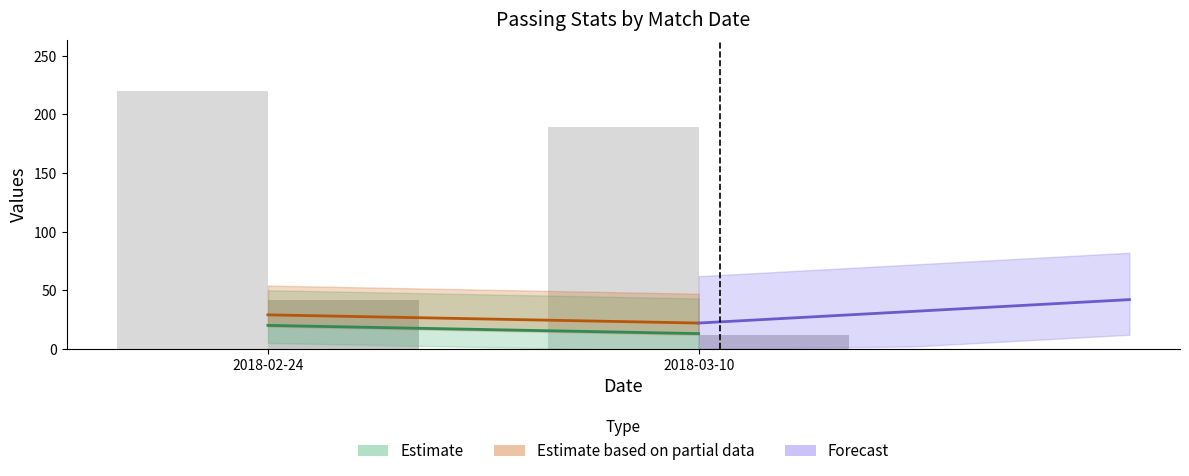

The TotDist series shows 307 at 2018-02-24. True or false?

False